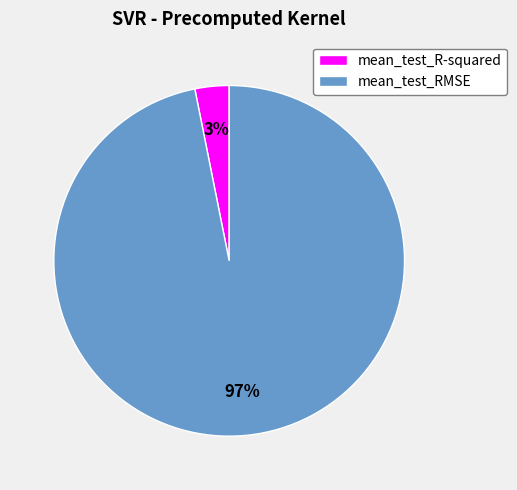

Between mean_test_R-squared and mean_test_RMSE, which is larger?

mean_test_RMSE